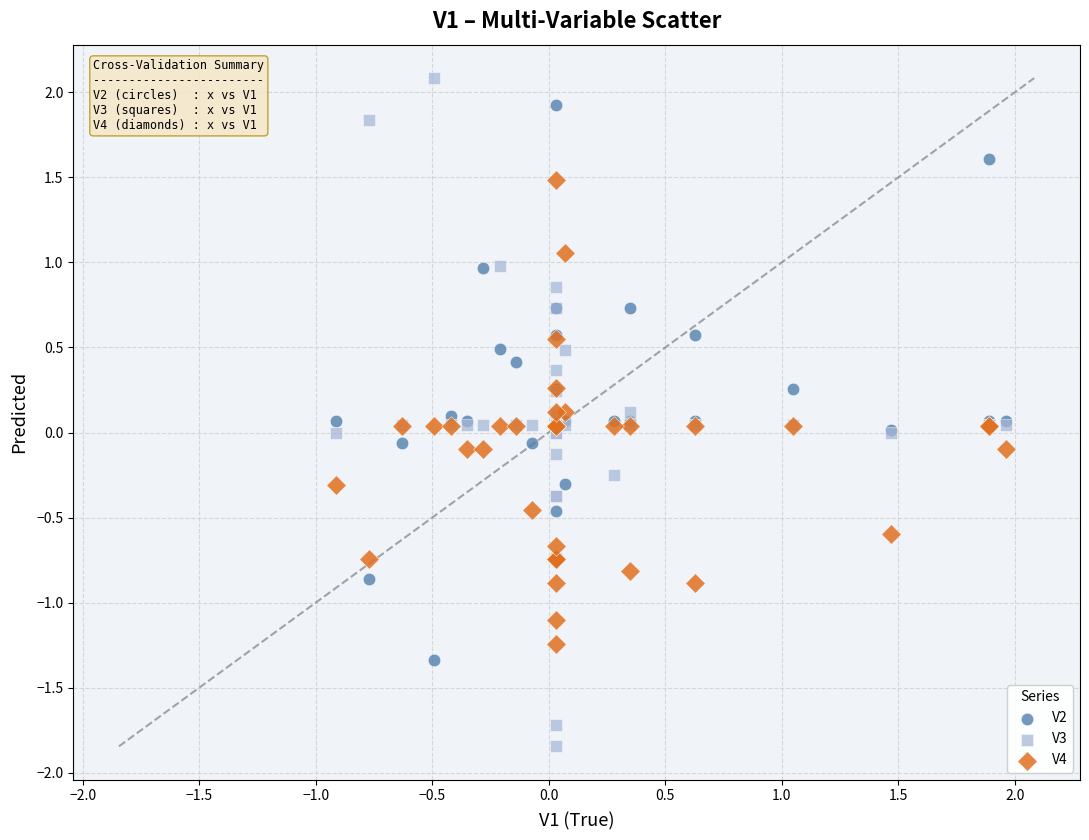

Which series contains the lowest Y value?

V3